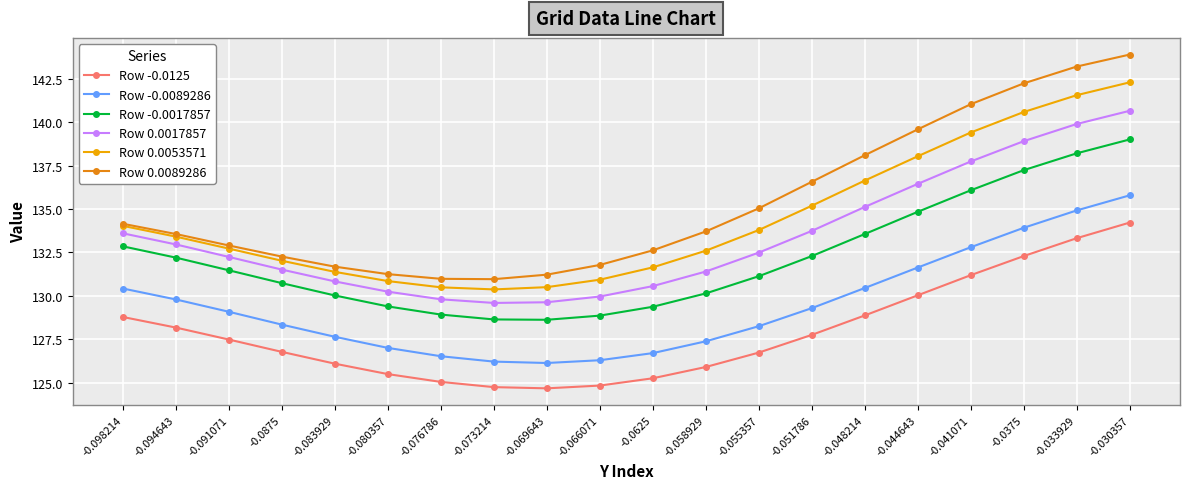

Which category has the highest value across all series?

-0.030357